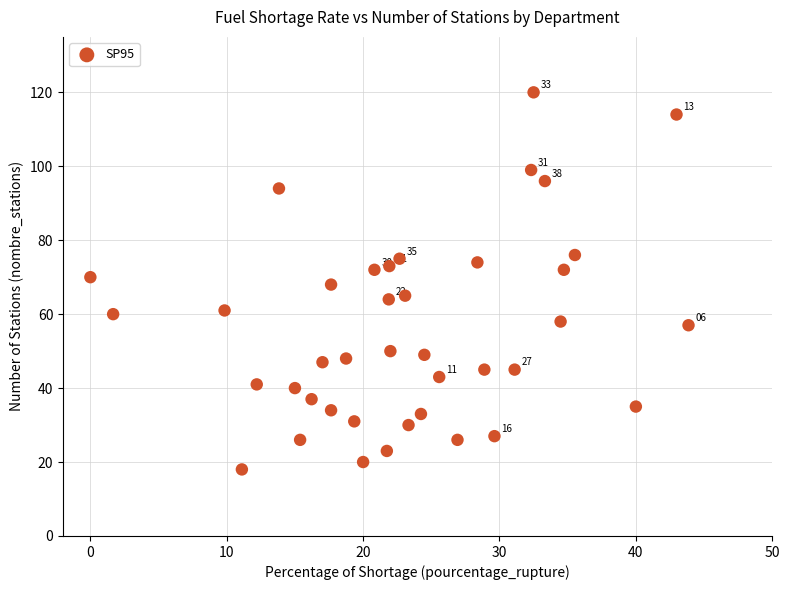

What is the range of Y values (max minus min)?

102